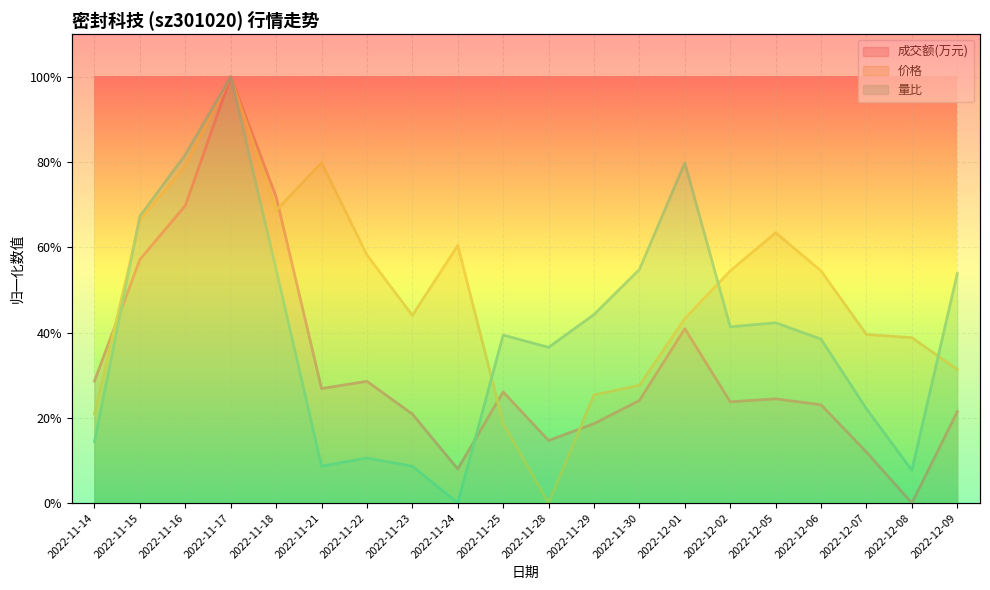

What is the difference between the maximum and minimum values in the 量比 series?

1.0